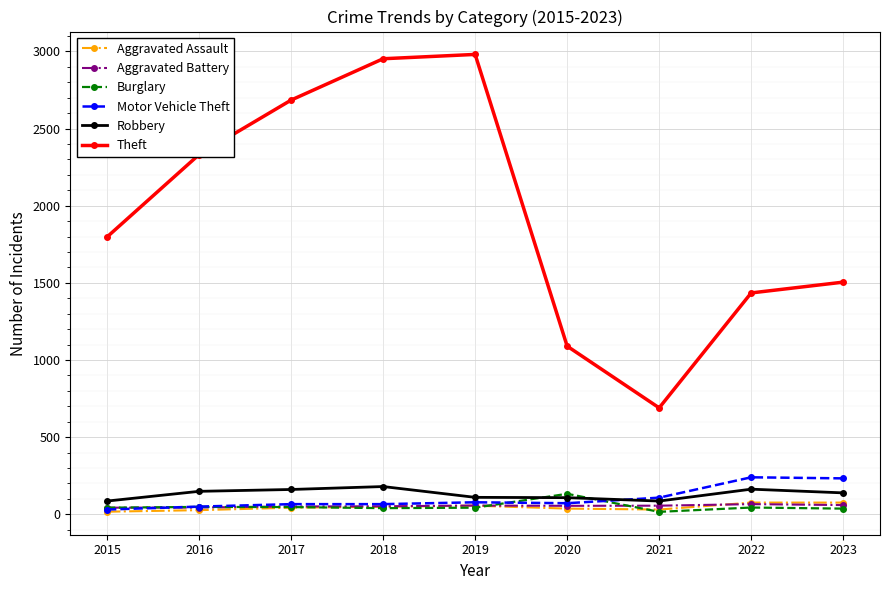

Is this an area chart (filled region under the line)?

No